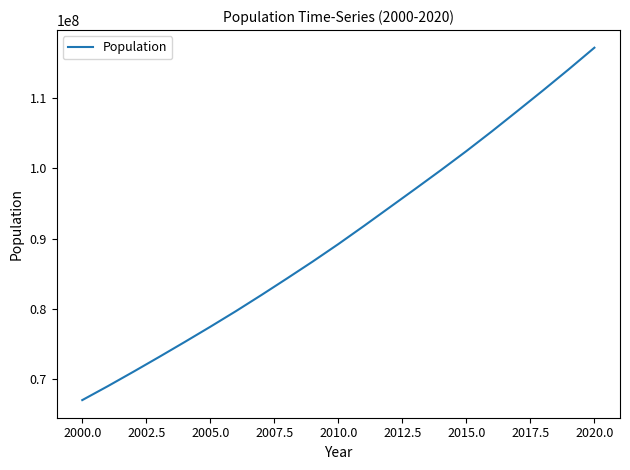

What is the maximum value shown in the chart?

117190911